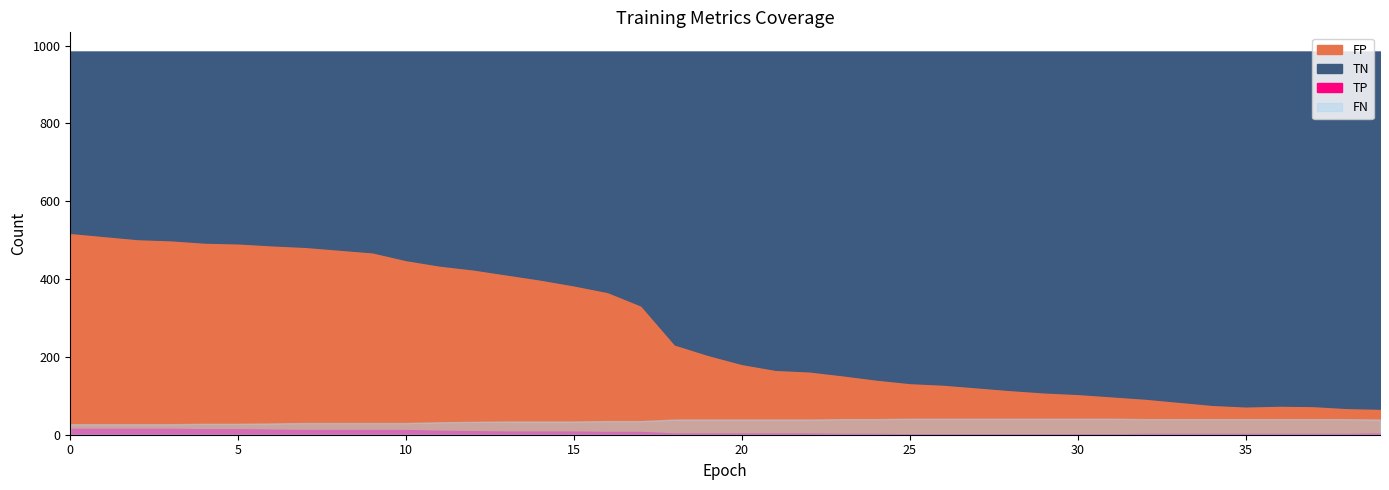

How many data points does each series have?

40